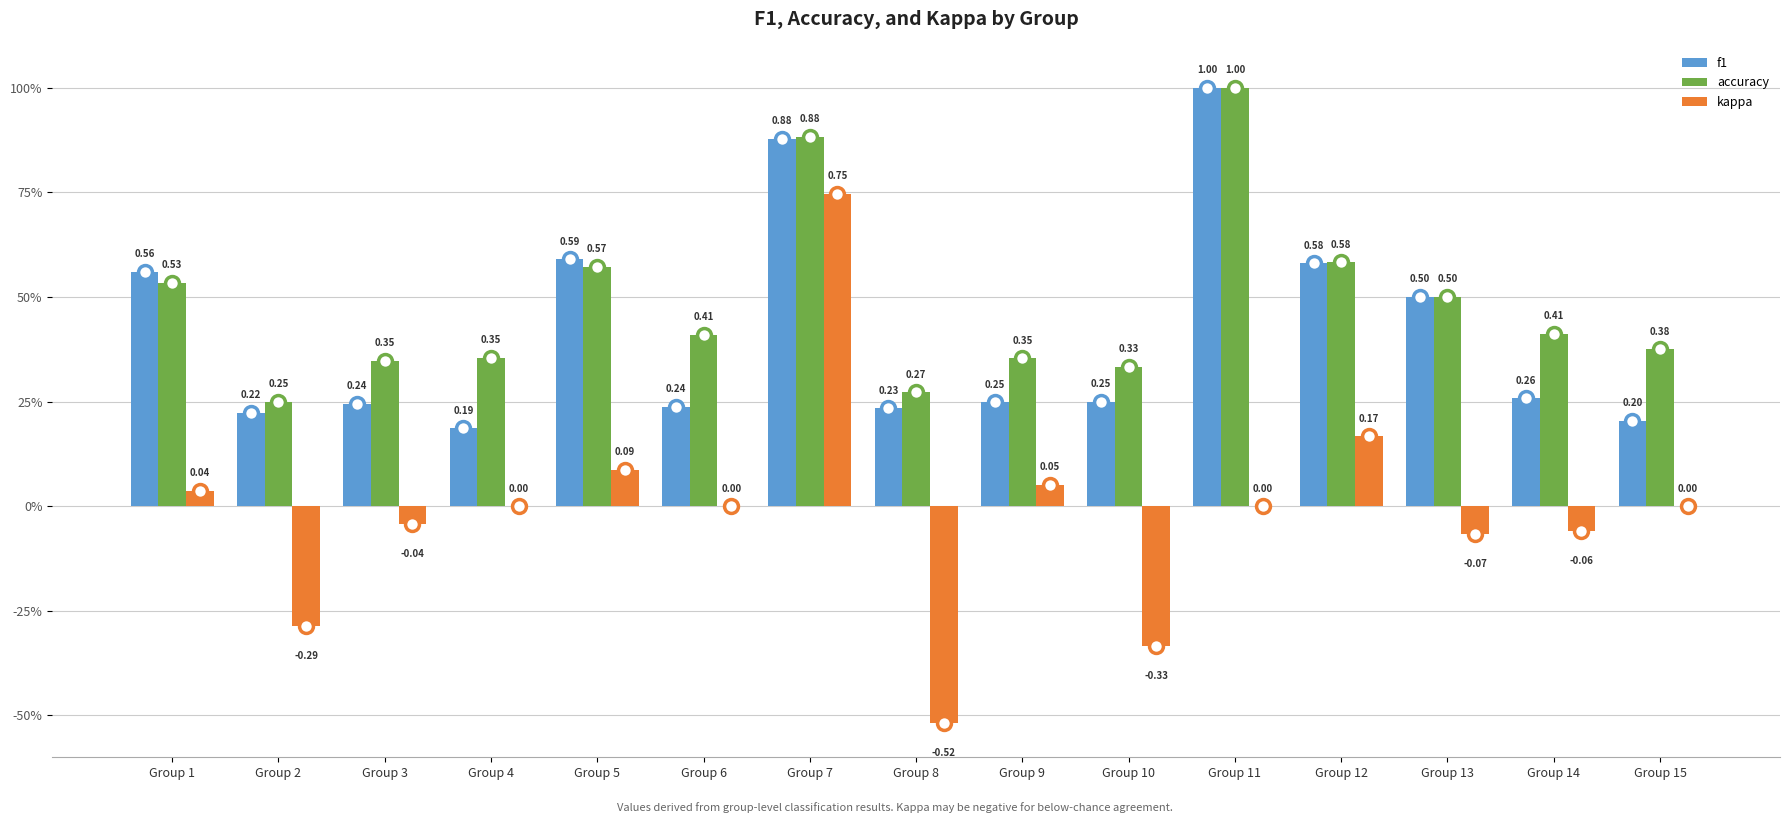

Is the value of f1 at Group 8 greater than the value of kappa at Group 8?

Yes